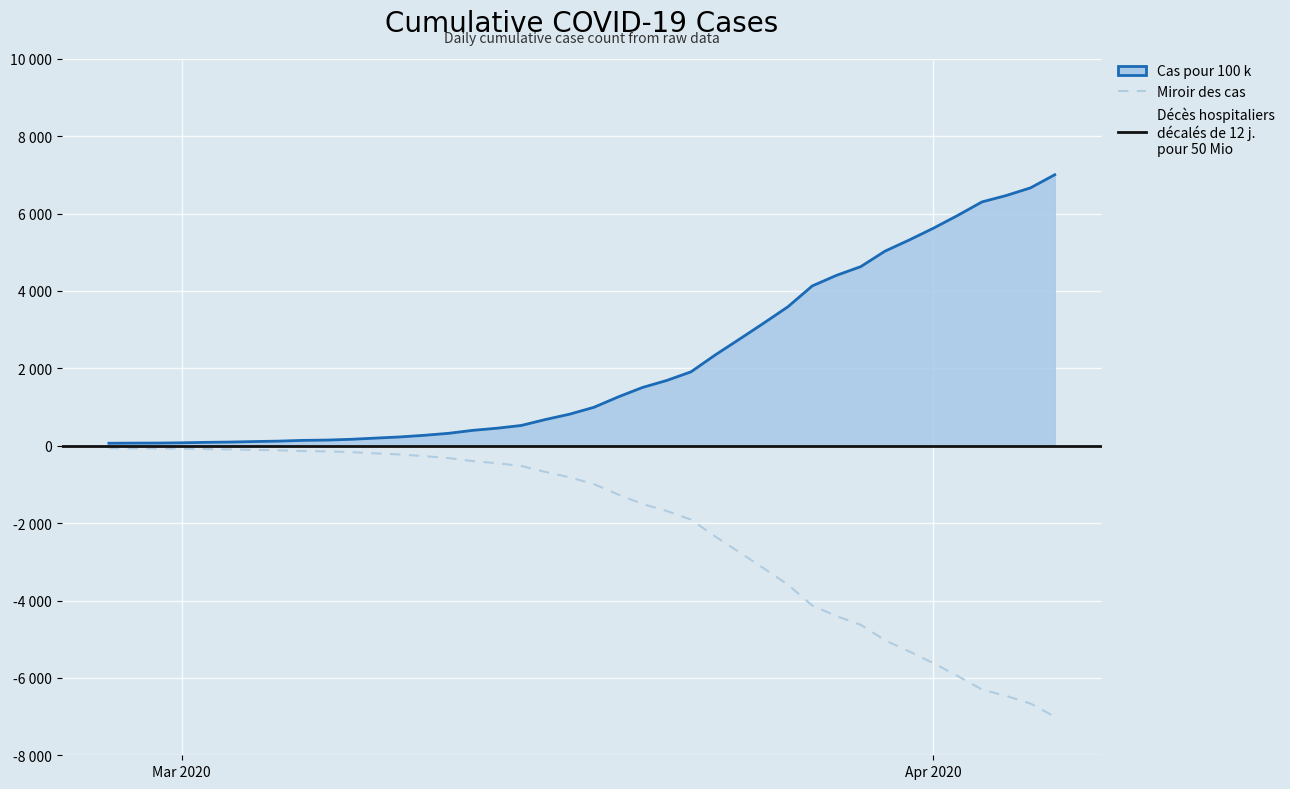

What is the ratio of the value at 2020-03-02 to the value at 2020-03-11?

0.3